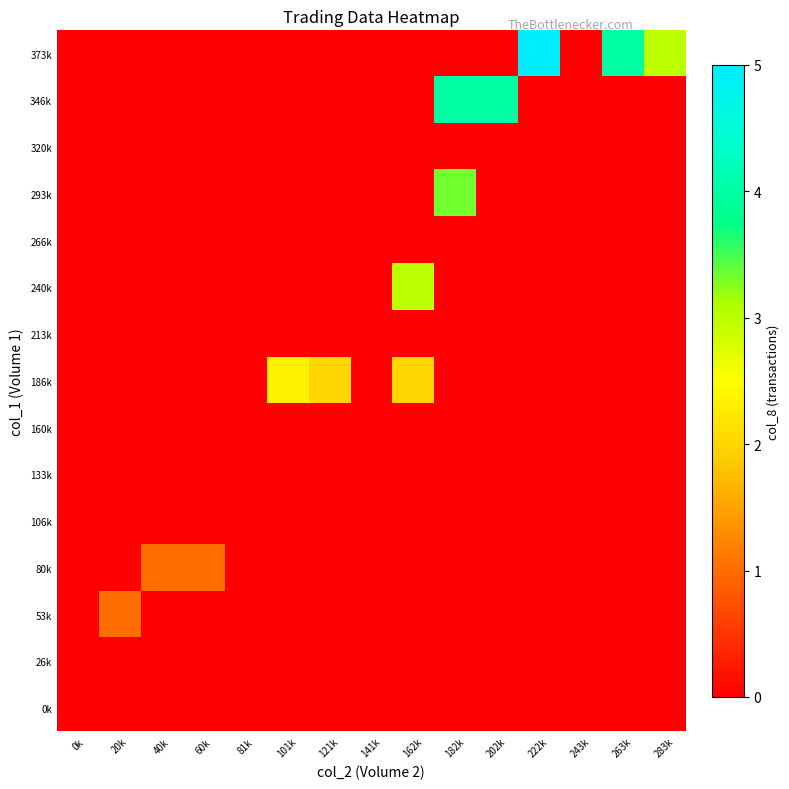

Which series has the largest range (max minus min)?

373k